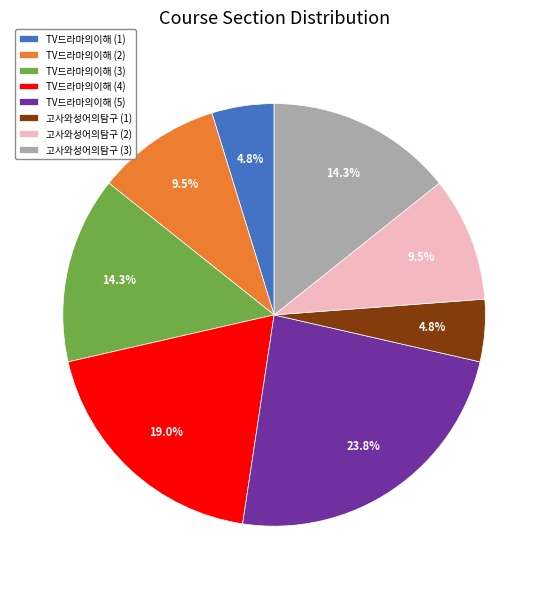

Between TV드라마의이해 (3) and TV드라마의이해 (1), which is larger?

TV드라마의이해 (3)